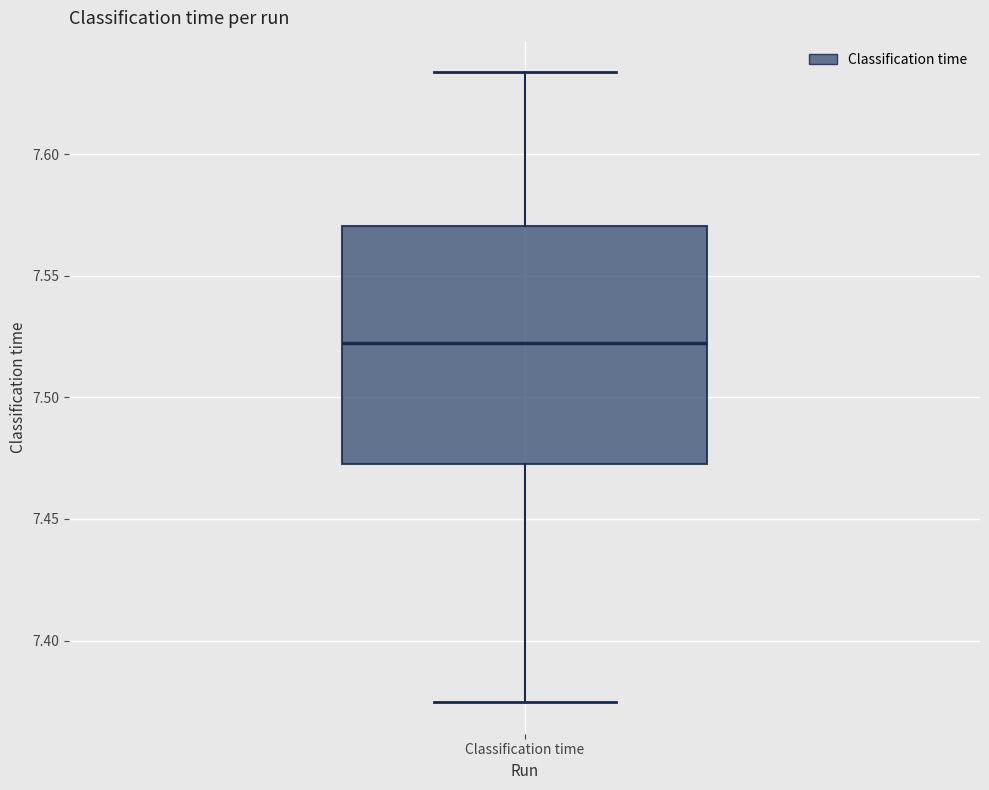

Read this box plot against the y-axis: the position of the median line, the range covered by the box, and the ends of both whiskers. The values are not printed on the chart, so give them approximately, as read against the axis.

median 7.520, box 7.475 to 7.570, whiskers 7.375 to 7.635